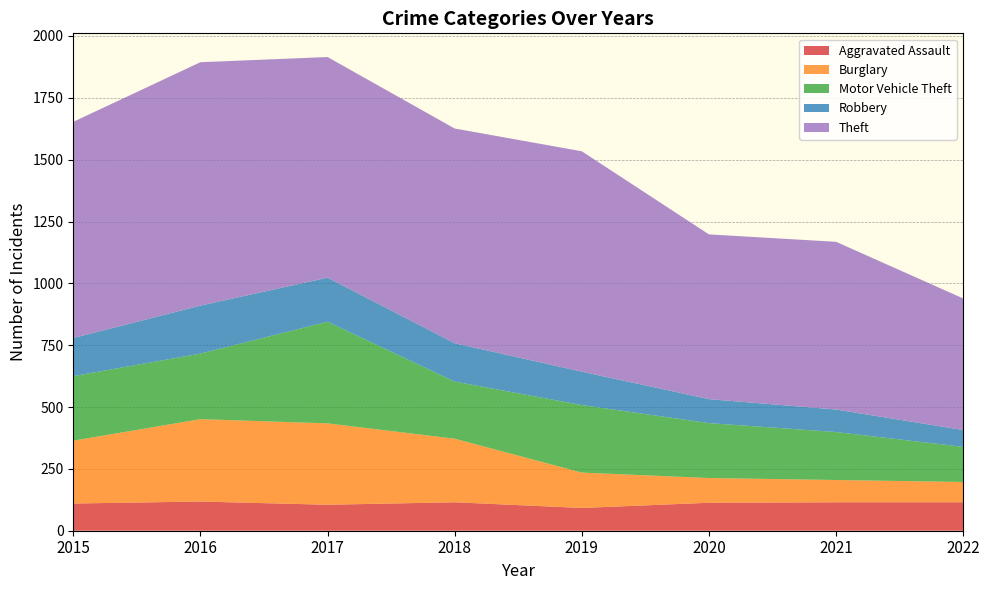

Reading left to right, list all the values displayed in this chart.

Aggravated Assault: 110	118	105	115	92	113	115	115
Burglary: 254	333	329	257	143	100	90	82
Motor Vehicle Theft: 261	265	411	231	273	222	194	142
Robbery: 154	194	178	155	135	97	91	68
Theft: 874	984	892	868	891	666	678	532